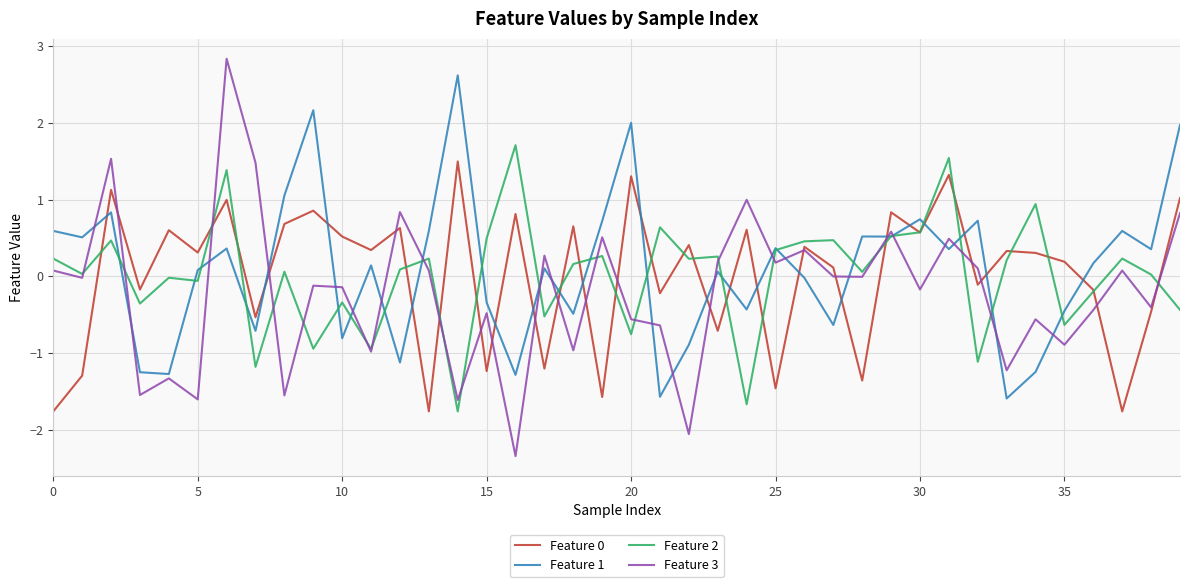

After their last crossing, which series has the higher values: Feature 0 or Feature 1?

Feature 1